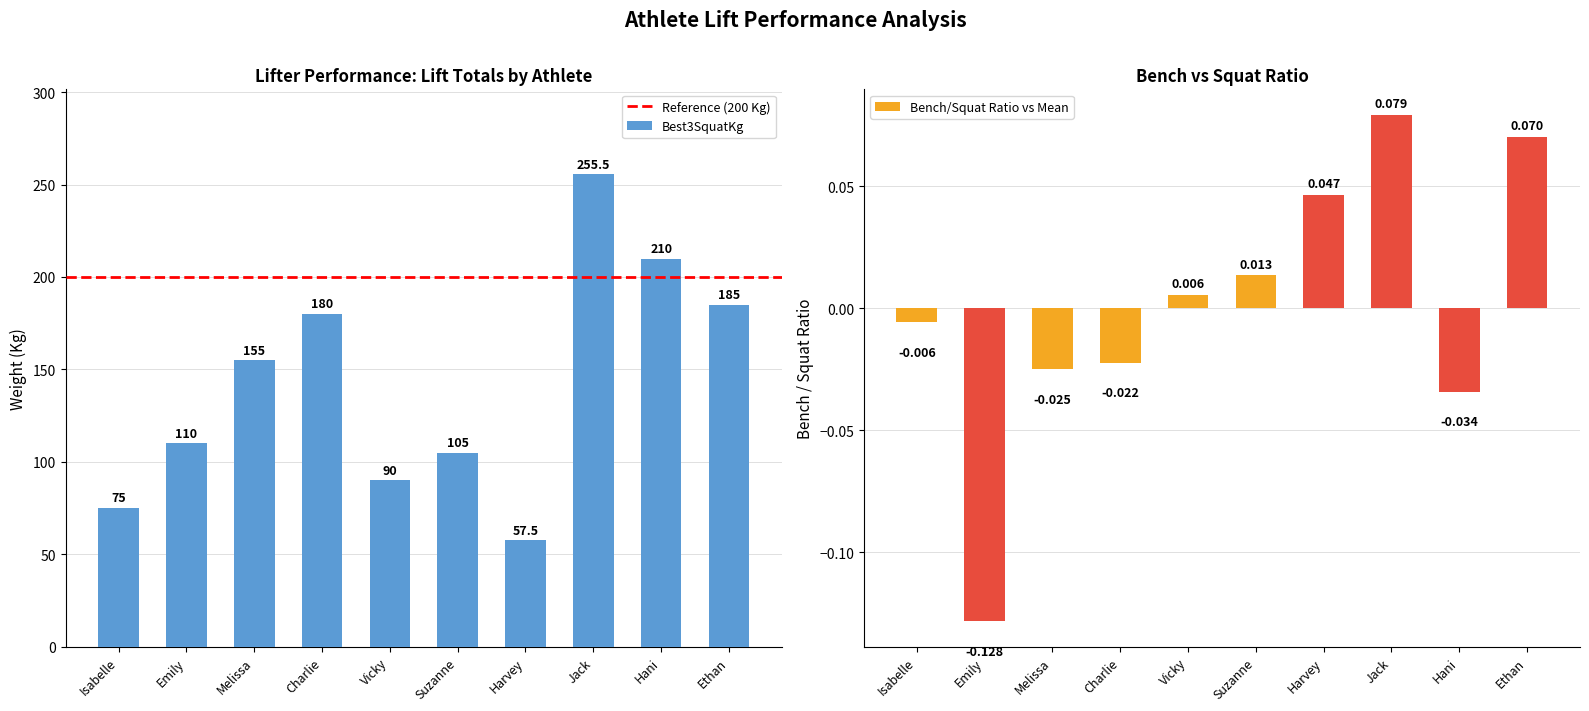

The value of Best3SquatKg at Vicky is 18.1. True or false?

False